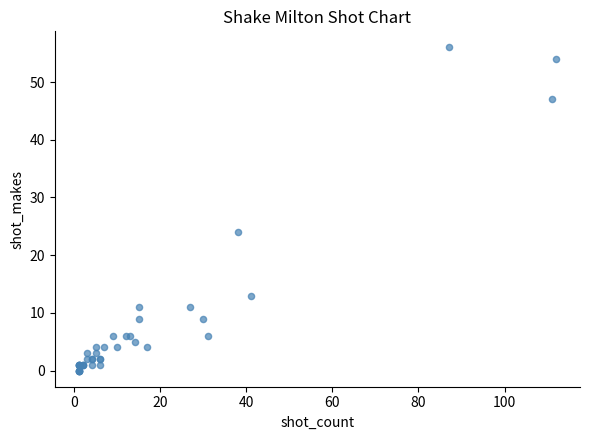

What Y value in the scatter plot is closest to 28?

24